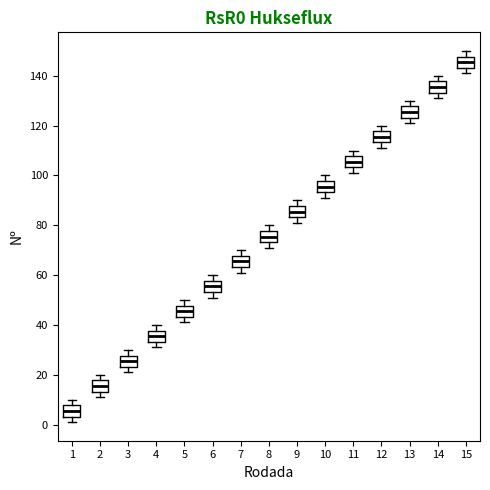

Reading left to right, transcribe this box plot: for each box, give where its median line is, the range the box spans, and where its two whiskers end, as read against the y-axis. The values are not printed on the chart, so give them approximately, as read against the axis.

1: median 6, box 4 to 8, whiskers 2 to 10
2: median 16, box 14 to 18, whiskers 12 to 20
3: median 26, box 24 to 28, whiskers 22 to 30
4: median 36, box 34 to 38, whiskers 32 to 40
5: median 46, box 44 to 48, whiskers 42 to 50
6: median 56, box 54 to 58, whiskers 52 to 60
7: median 66, box 64 to 68, whiskers 62 to 70
8: median 76, box 74 to 78, whiskers 72 to 80
9: median 86, box 84 to 88, whiskers 82 to 90
10: median 96, box 94 to 98, whiskers 92 to 100
11: median 106, box 104 to 108, whiskers 102 to 110
12: median 116, box 114 to 118, whiskers 112 to 120
13: median 126, box 124 to 128, whiskers 122 to 130
14: median 136, box 134 to 138, whiskers 132 to 140
15: median 146, box 144 to 148, whiskers 142 to 150